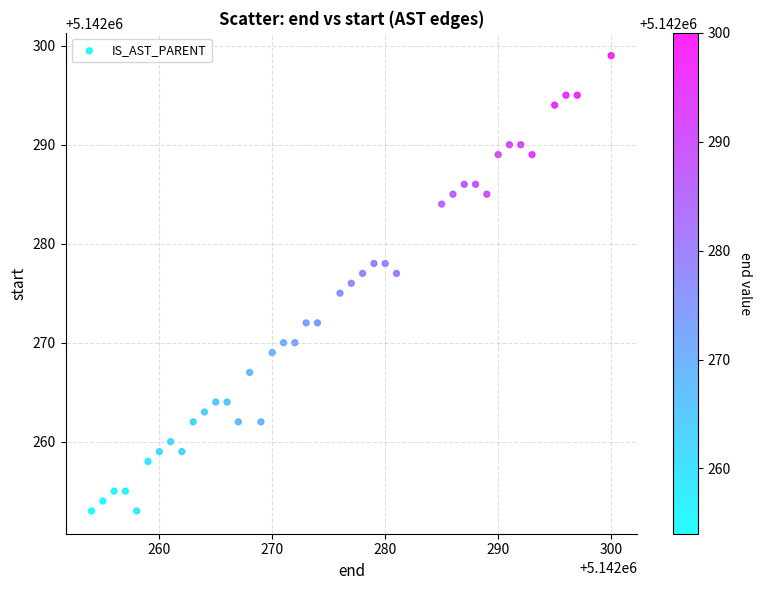

What is the range of Y values (max minus min)?

46